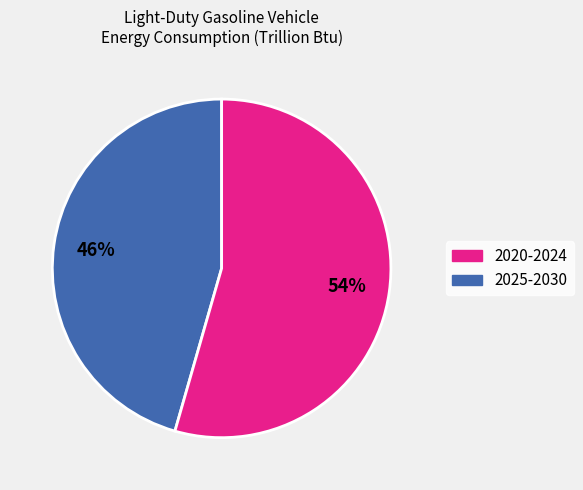

To the nearest percent, what is the average slice percentage?

50%